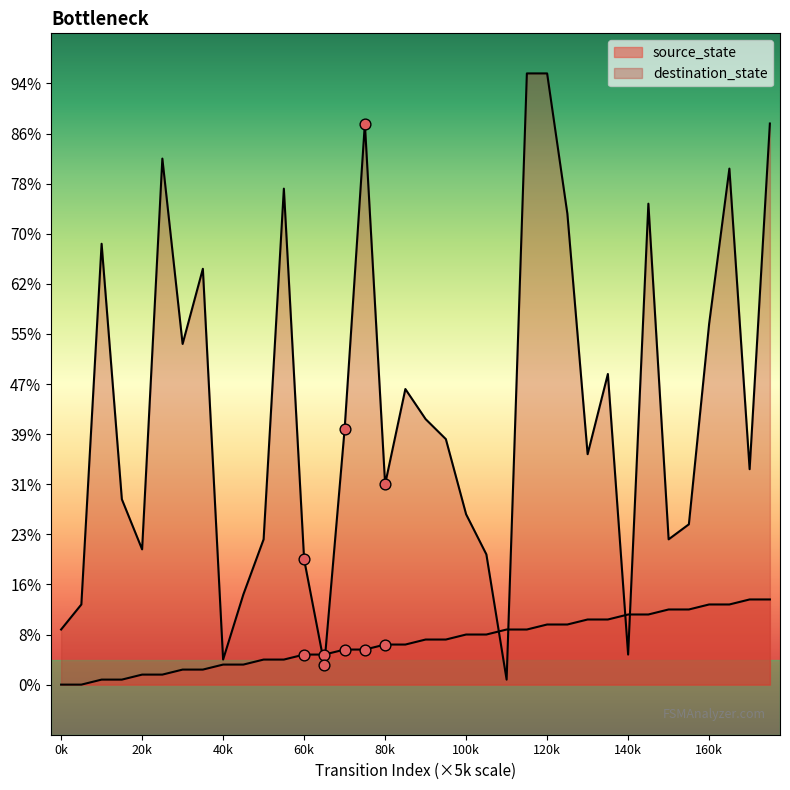

Which series has the largest Y range (max minus min)?

destination_state